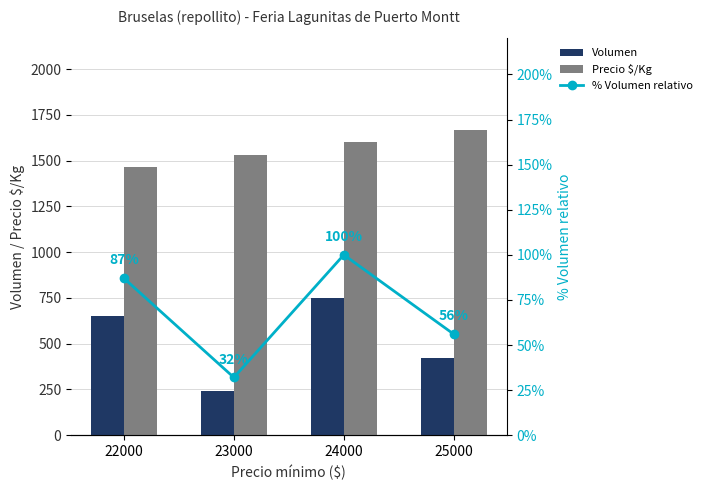

The value of % Volumen relativo at 25000 is 30. True or false?

False